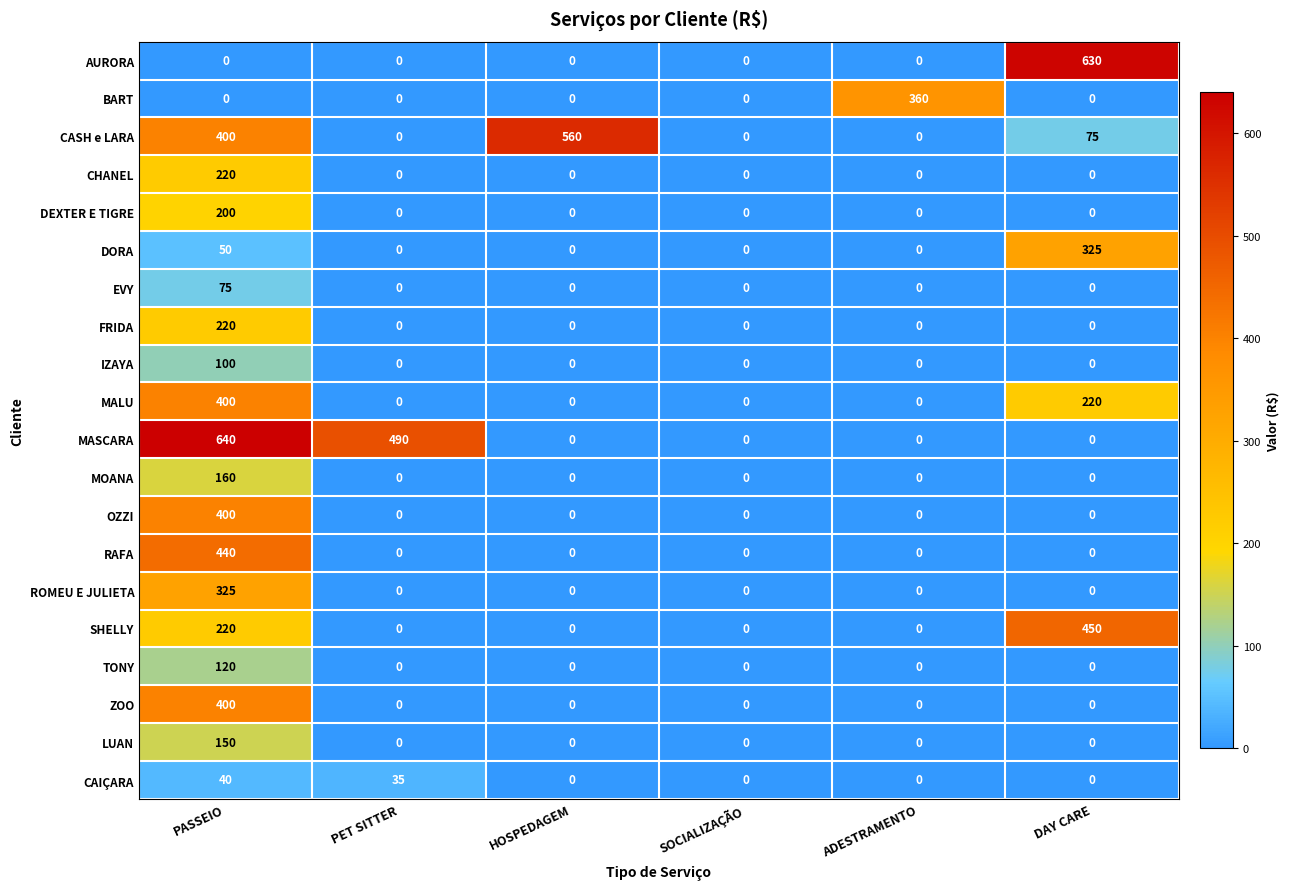

Which series has the largest total across all categories?

MASCARA